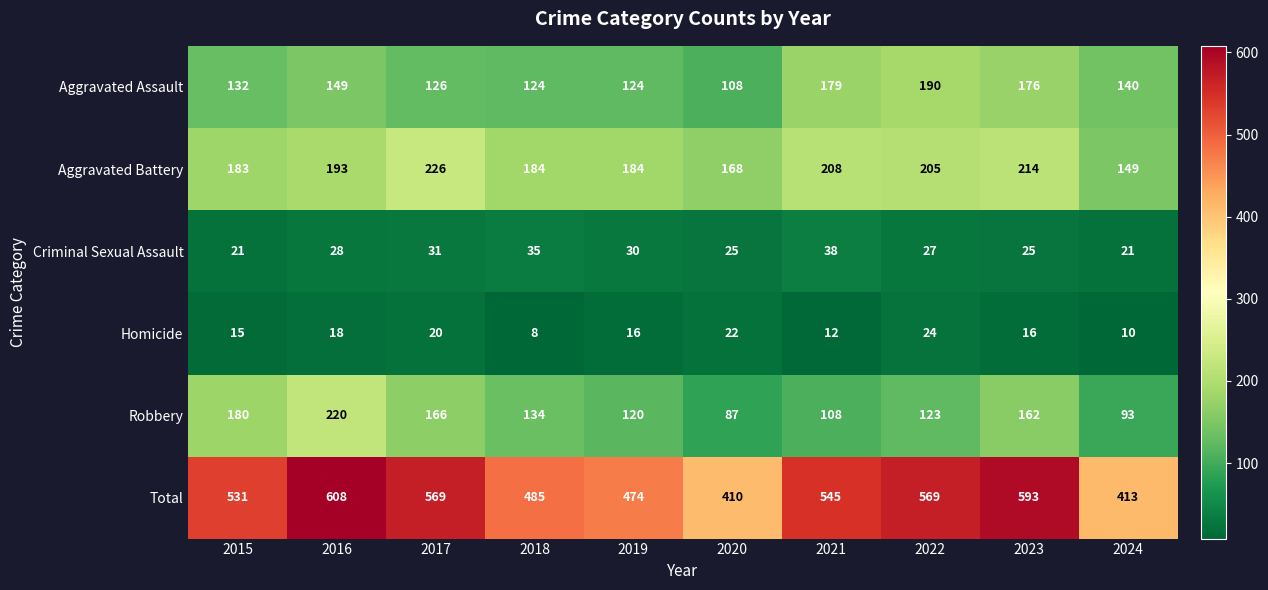

How many series are shown in this chart?

6